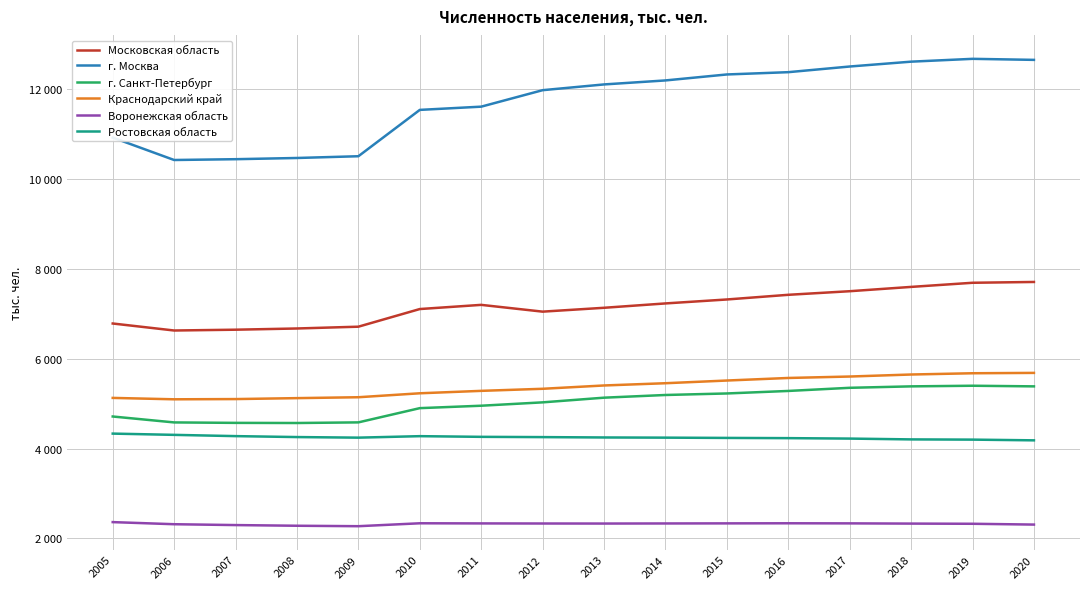

The value of Воронежская область at 2006 is 2314. True or false?

True